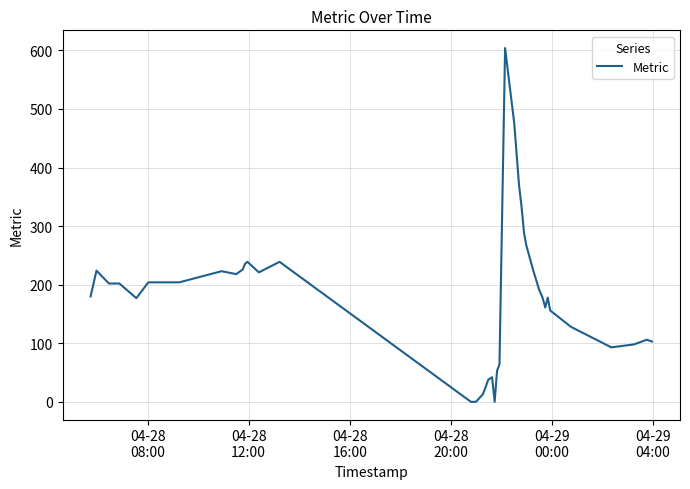

What is the difference between the maximum and second lowest values?

604